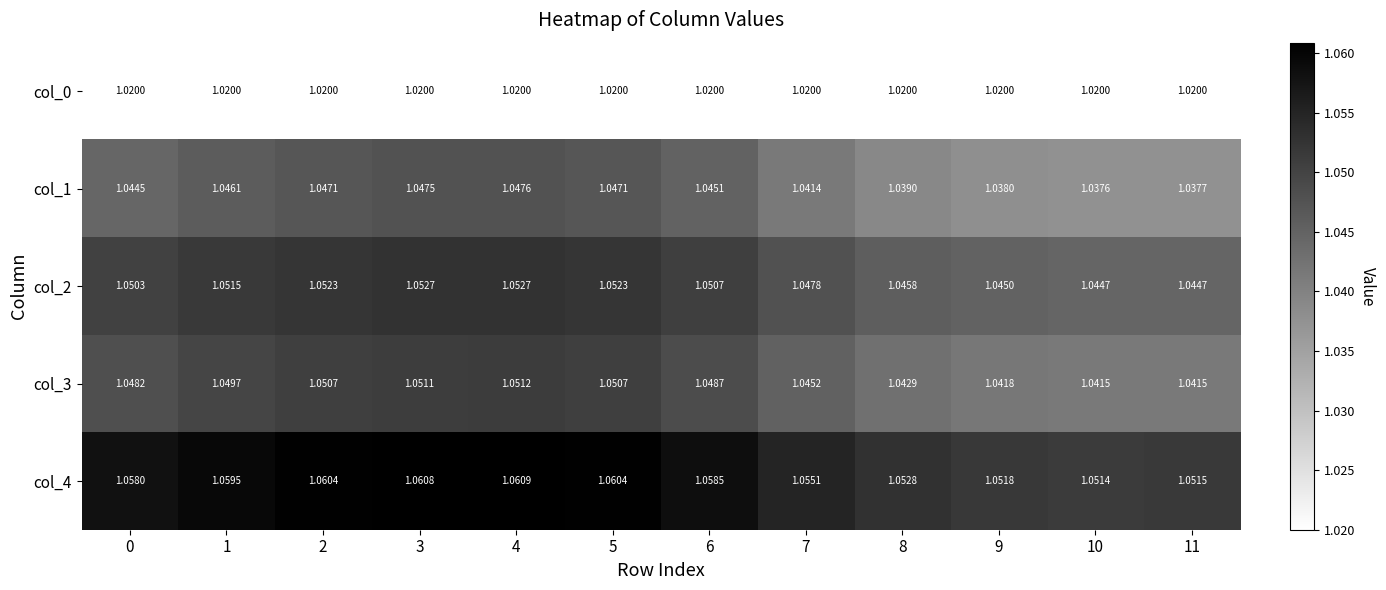

Is the value of col_4 at 8 greater than the value of col_3 at 9?

Yes